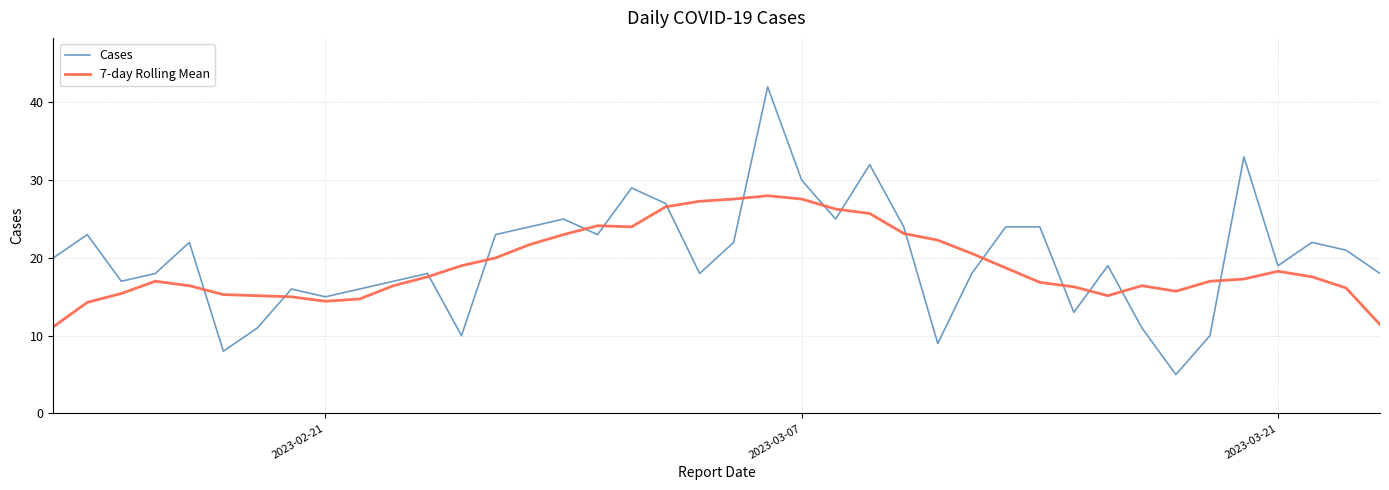

Rank the series by their maximum value, from lowest to highest.

7-day Rolling Mean, Cases